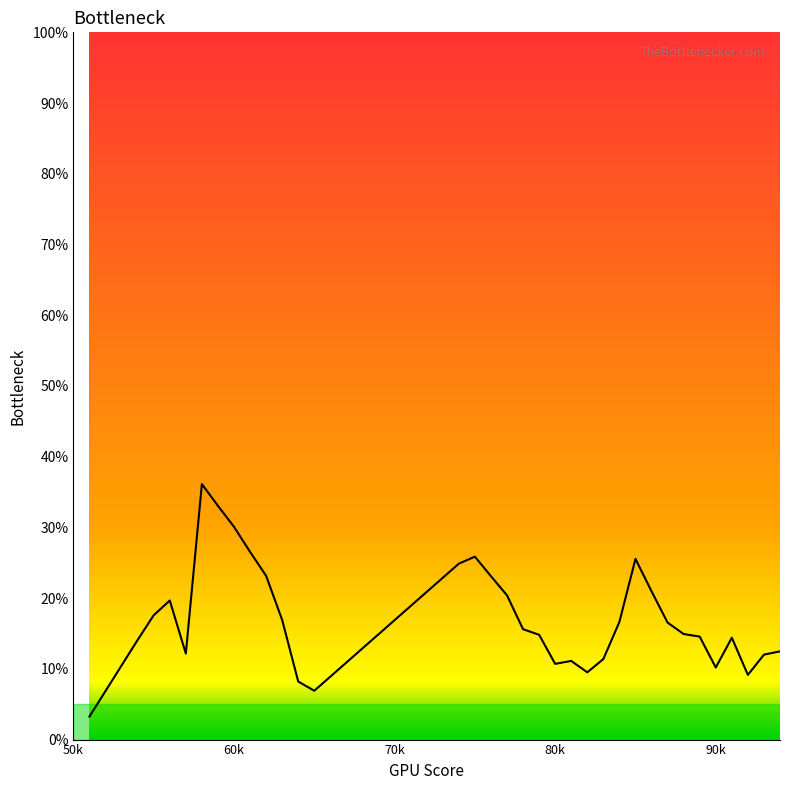

Where is the data nearest to the value 0?

51